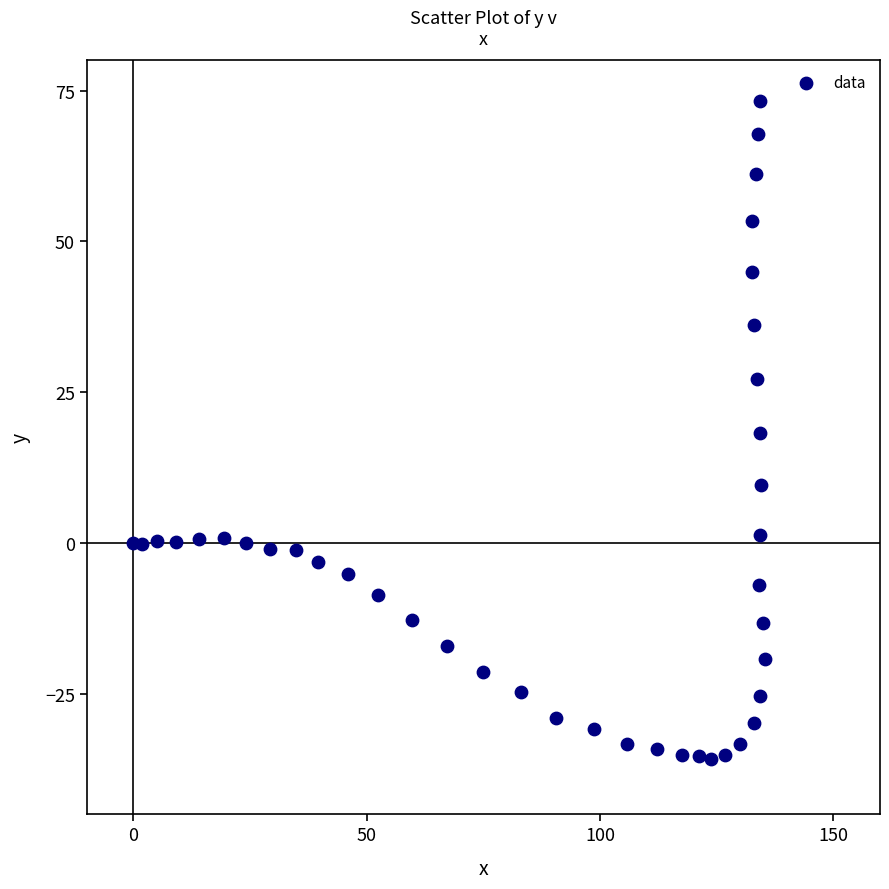

What is the range of Y values (max minus min)?

109.0